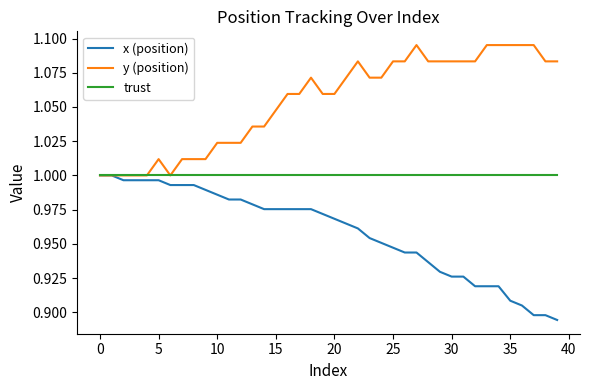

Which series has the largest total across all categories?

y (position)